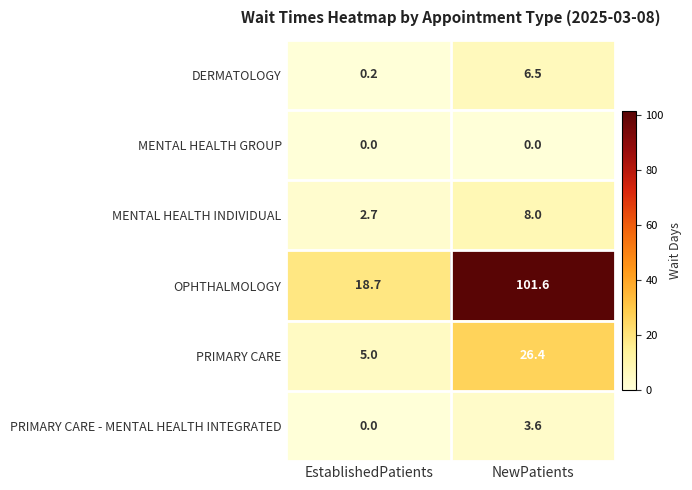

What is the total value across all series at NewPatients?

146.1